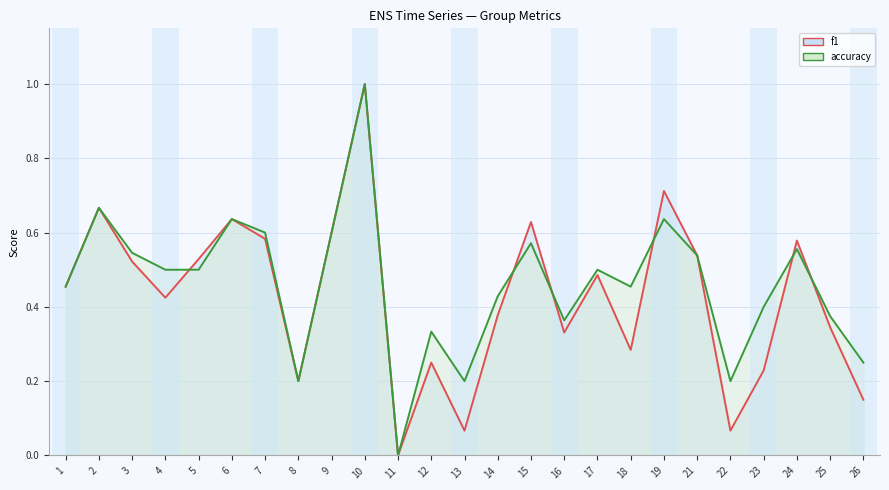

True or false: accuracy and f1 intersect in this chart.

True